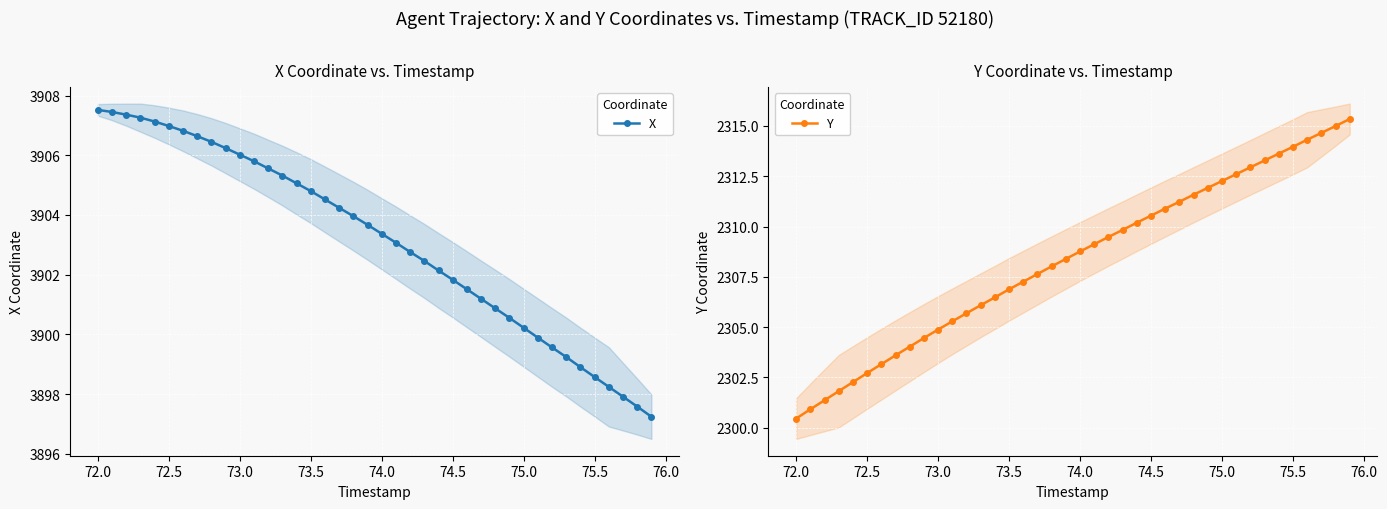

How many series are shown in this chart?

2